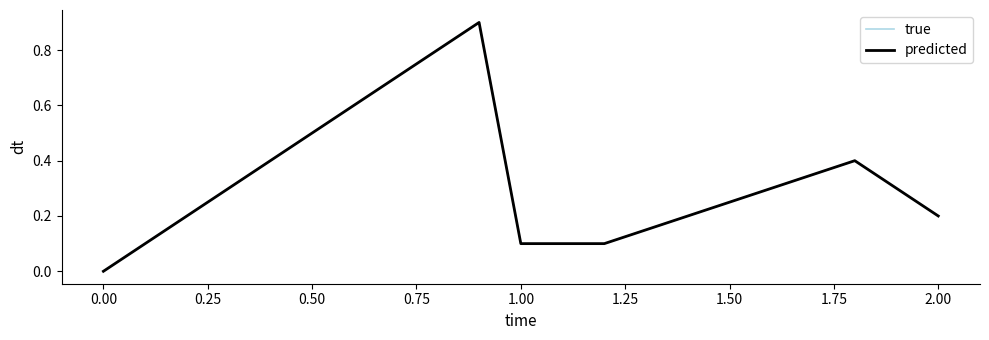

Does the chart display data point markers on the line(s)?

No